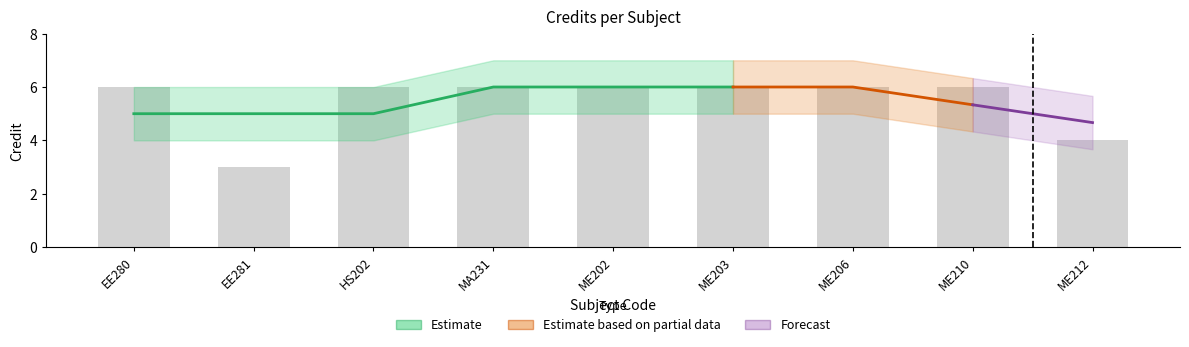

How many data points are less than 6?

2